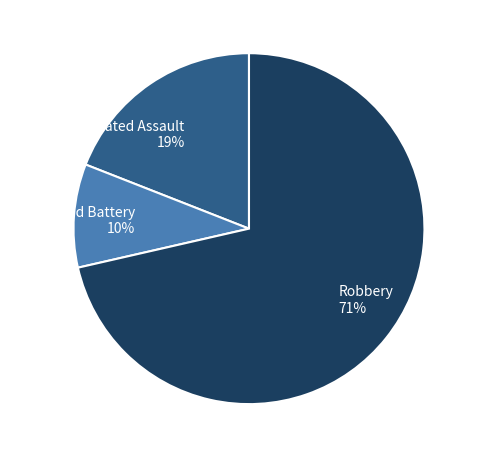

Count the number of slices in the pie.

3